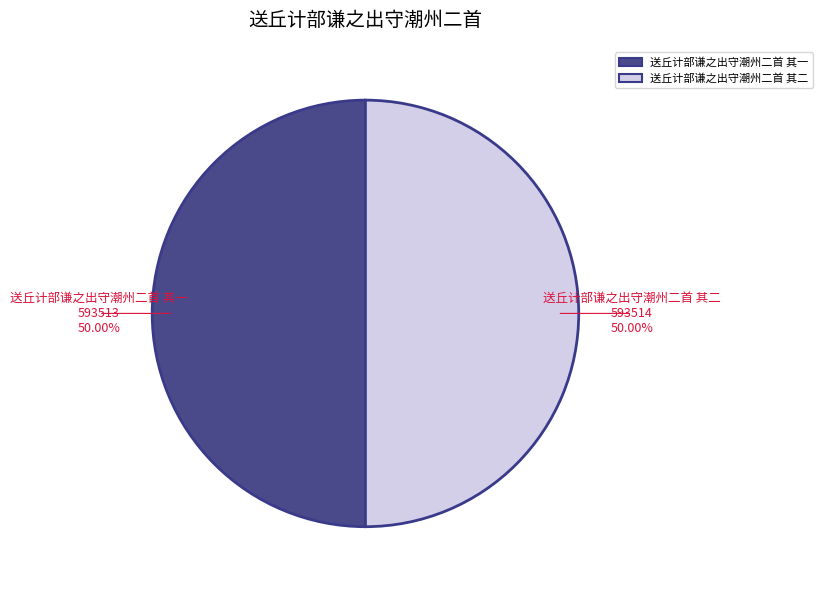

To the nearest percent, what percentage of the pie is 送丘计部谦之出守潮州二首 其一?

50%